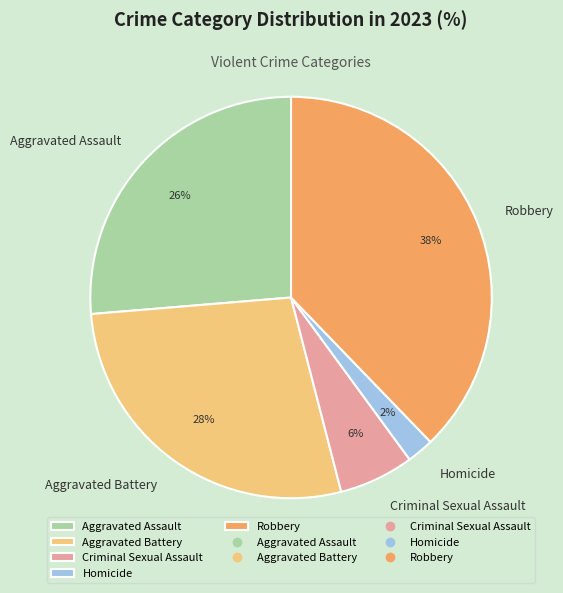

How many segments does this pie chart have?

5